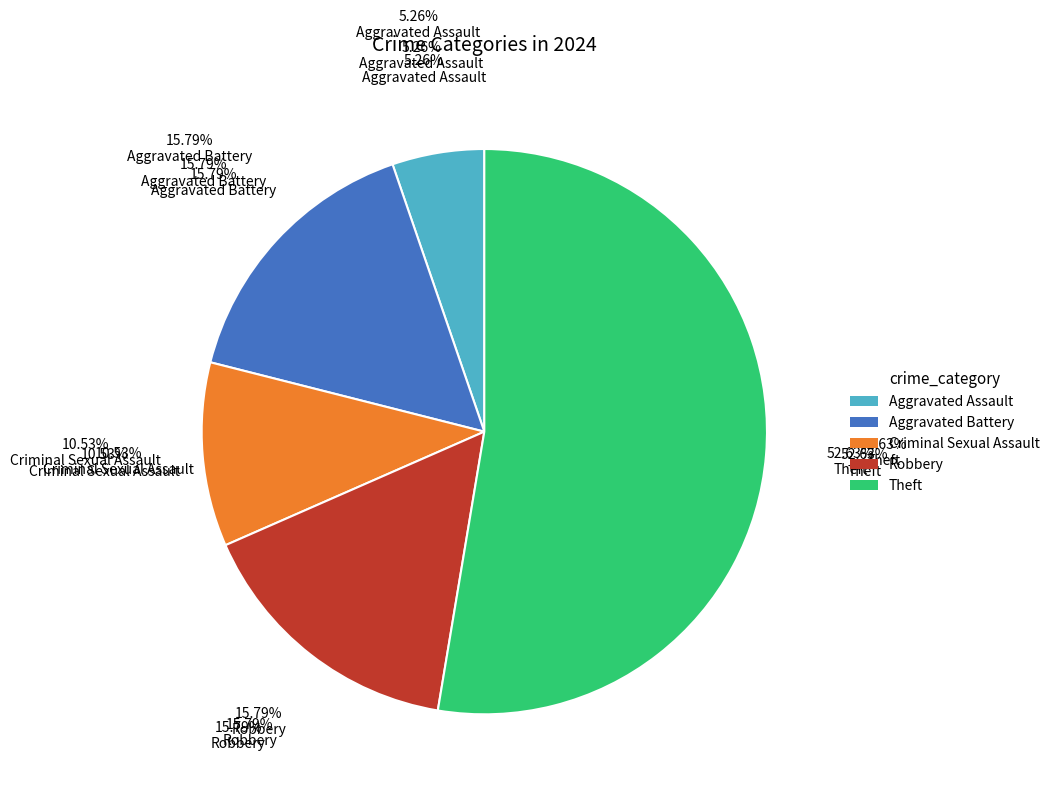

Count the number of slices in the pie.

5